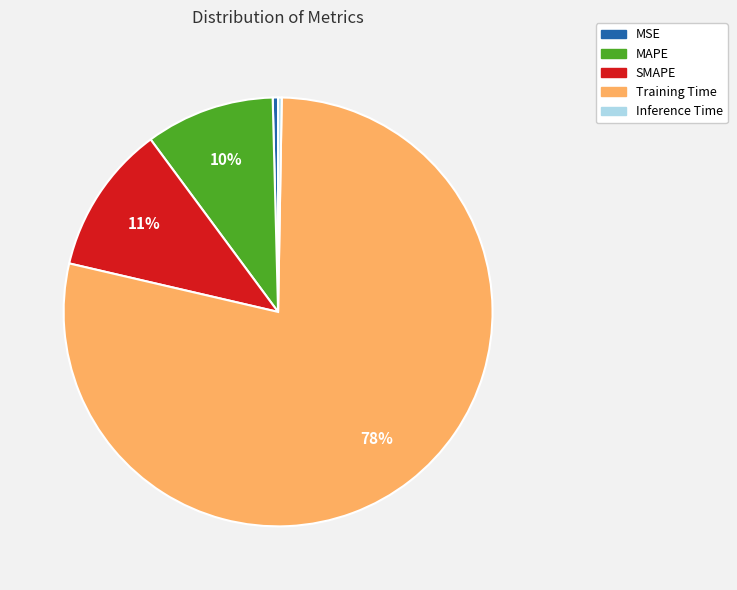

Is MAPE the majority of the pie?

No